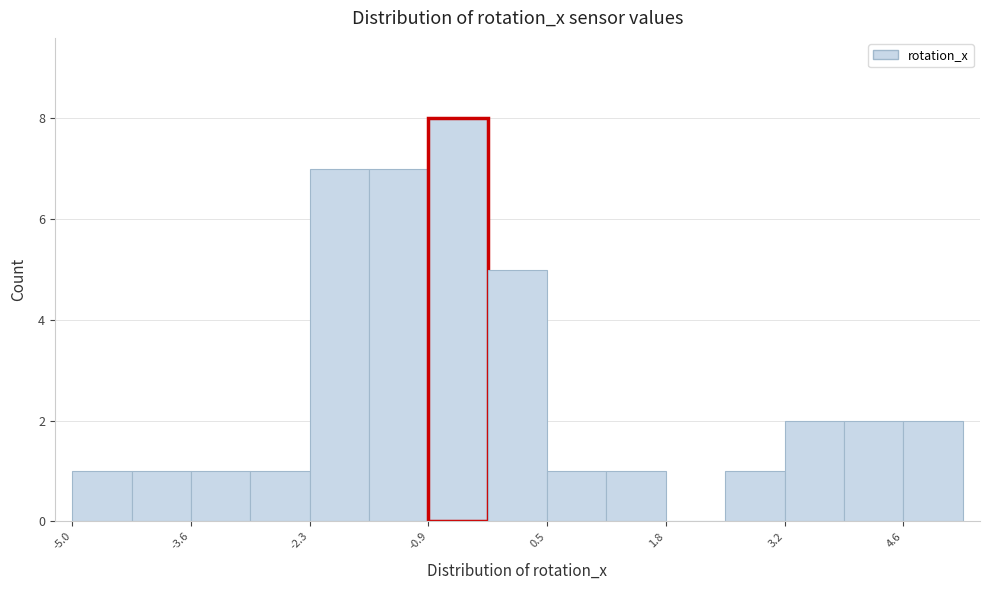

Around what value on the x-axis is the tallest bar? Give the approximate position of its centre, as read against the axis.

-0.6